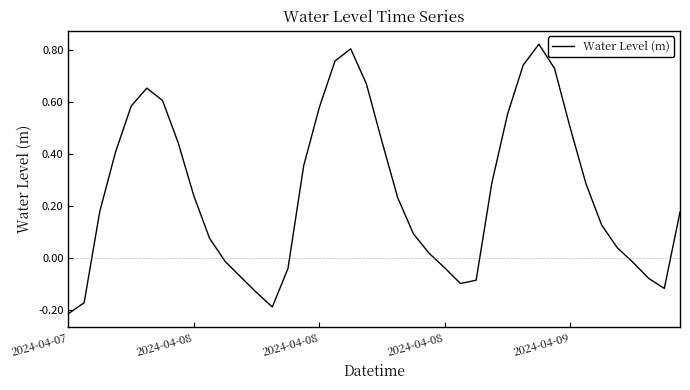

Is this an area chart (filled region under the line)?

No